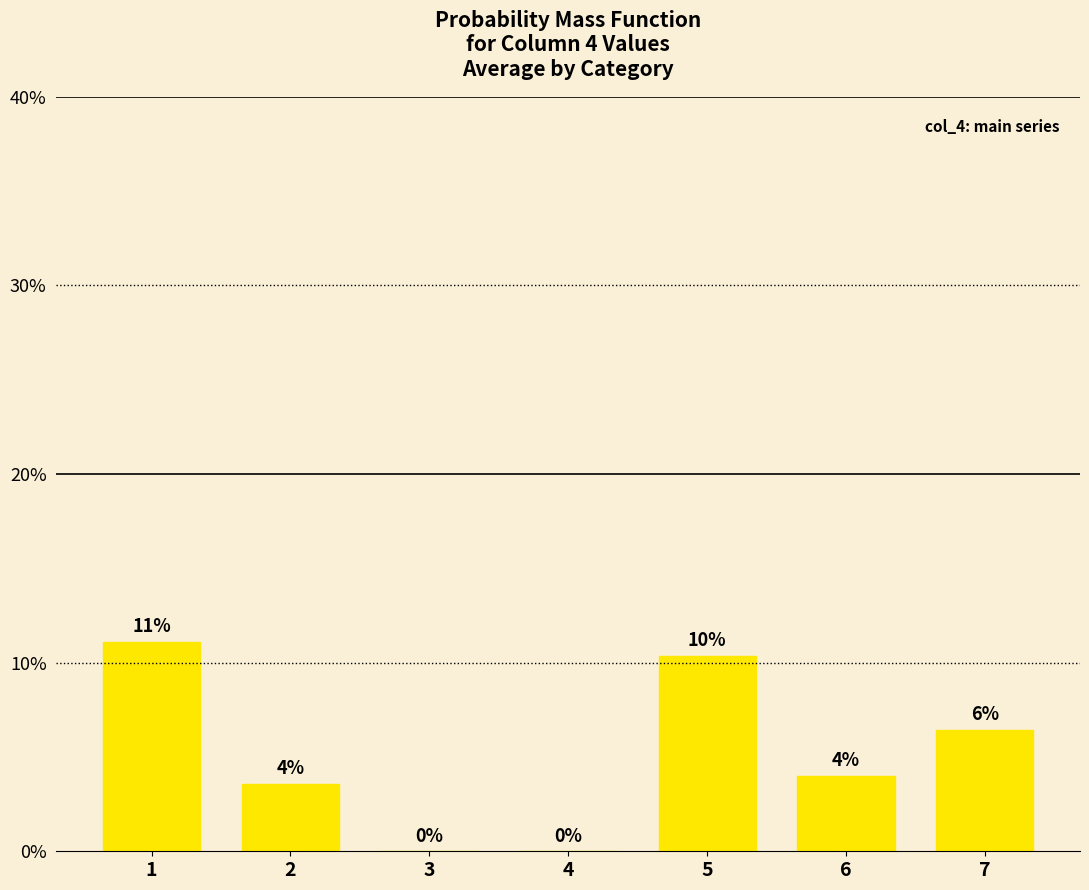

Are the bars horizontal?

No